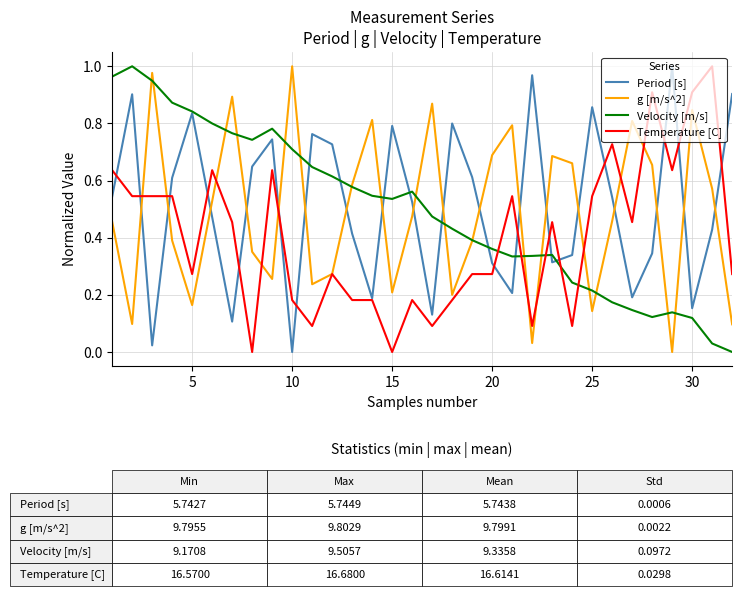

True or false: Temperature [C] and Velocity [m/s] intersect in this chart.

True